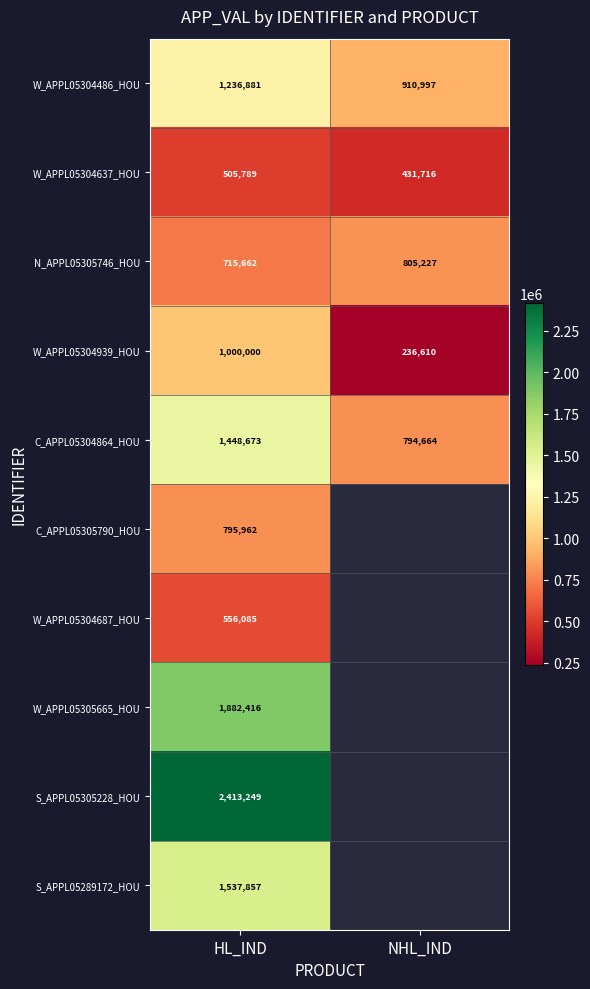

Rank the categories by W_APPL05304637_HOU value from highest to lowest.

HL_IND, NHL_IND